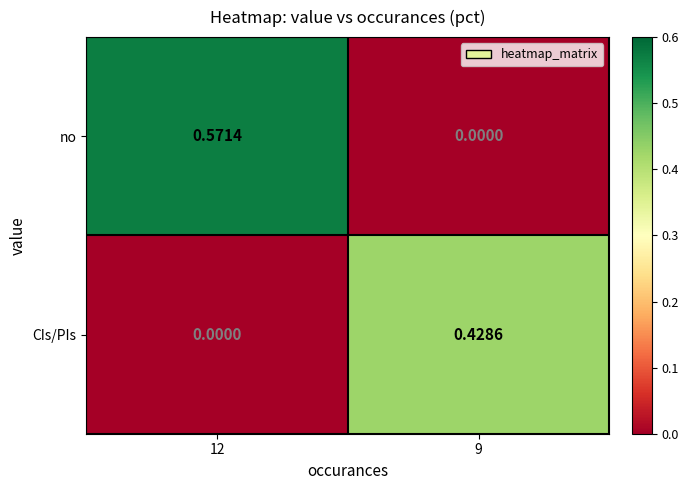

Which series has the largest range (max minus min)?

no